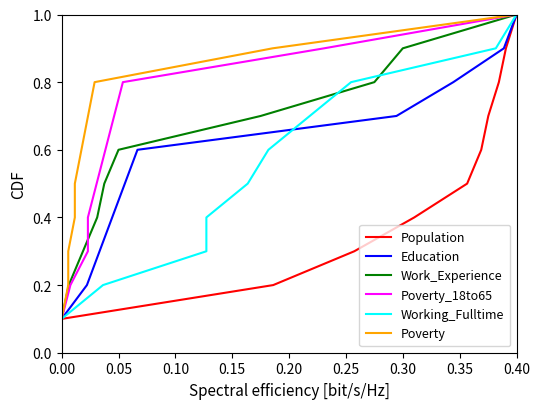

Count the number of data series in this chart.

6